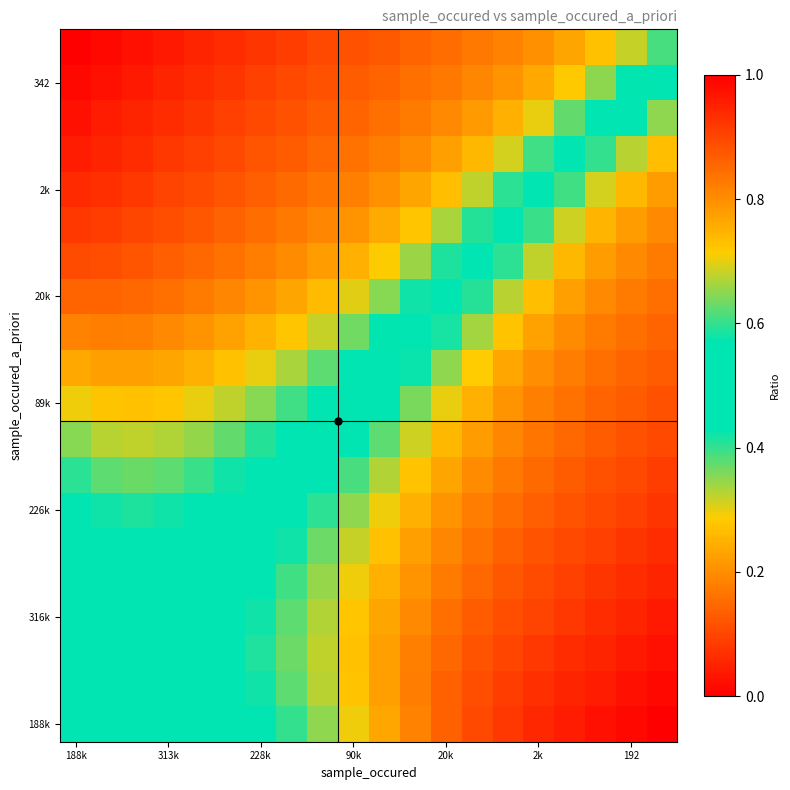

Count the number of data series in this chart.

20